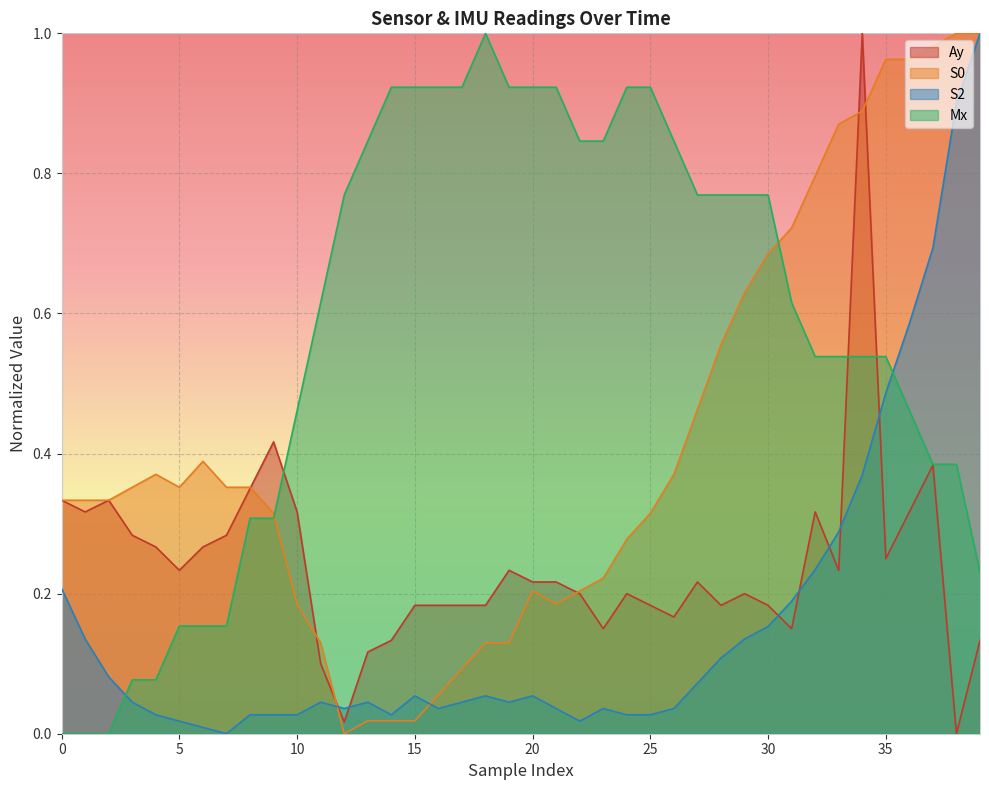

Does the chart display data point markers on the line(s)?

No